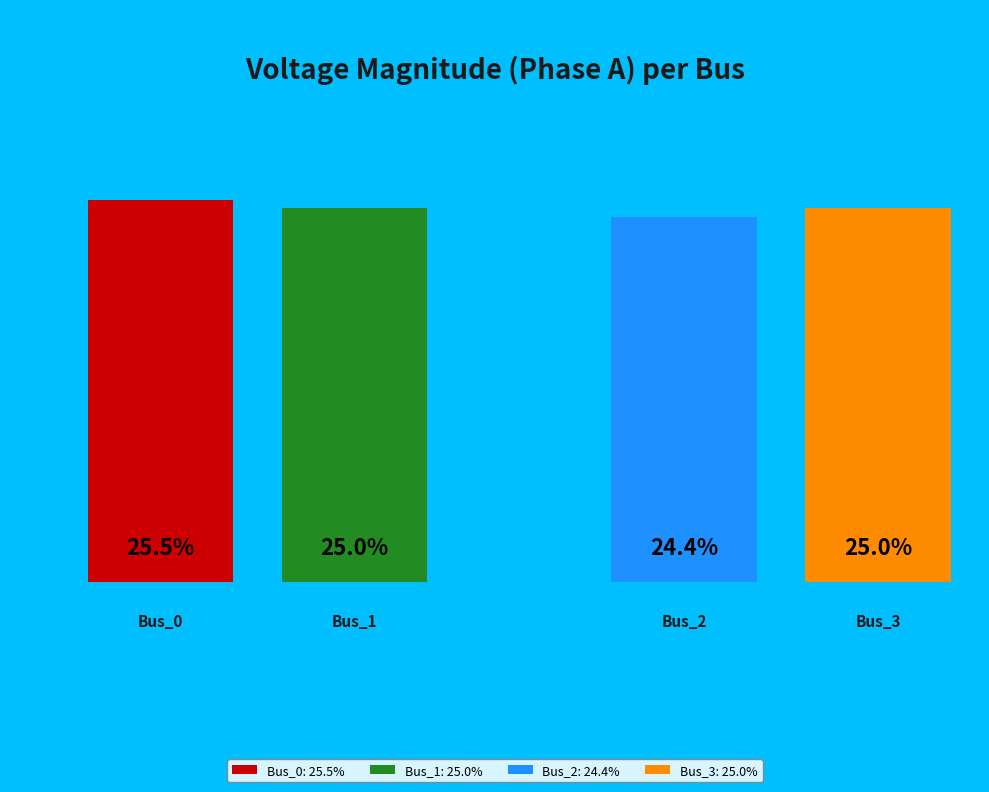

Is there a majority slice in this chart?

No